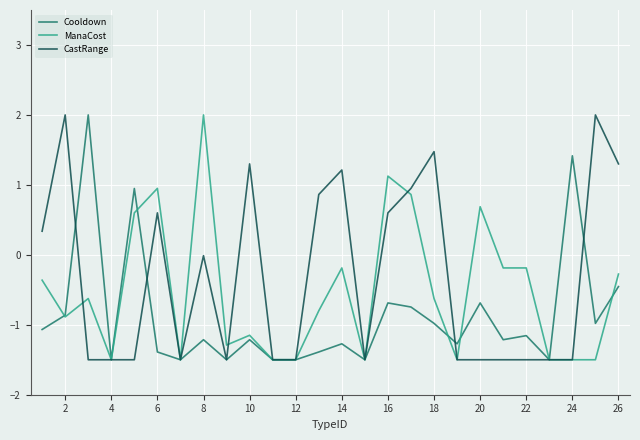

What is the maximum value shown in the chart?

2.0